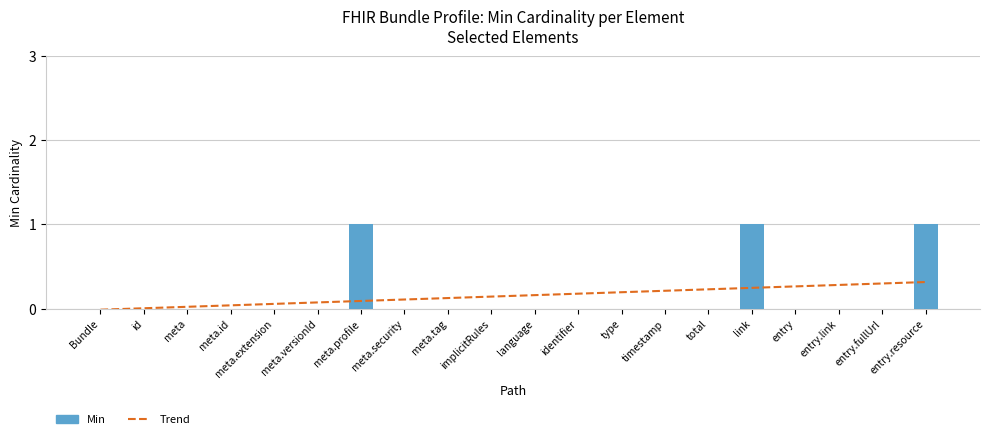

What is the value of the 16th bar from the left?

1